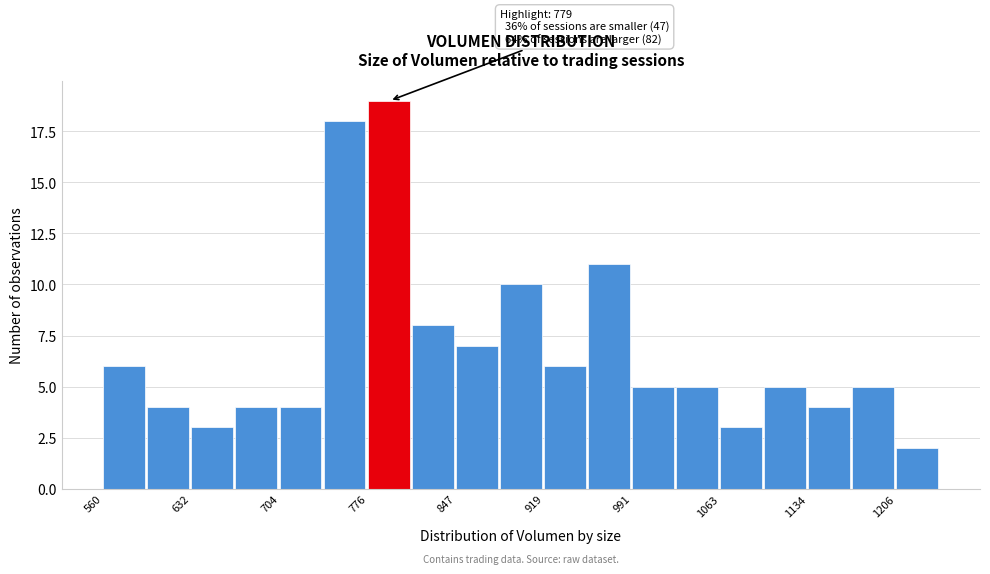

Read against the x-axis, roughly where is the centre of the tallest bar?

790